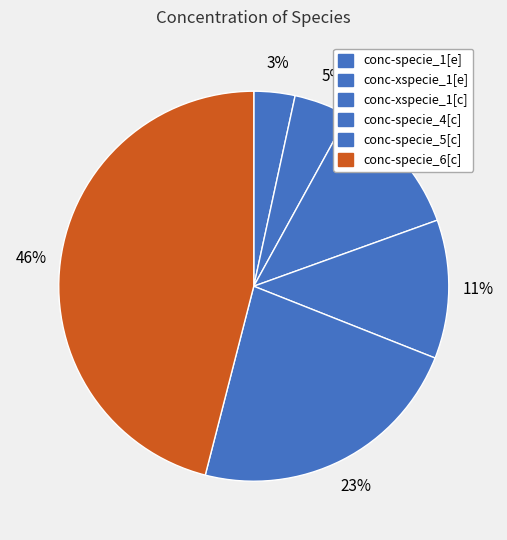

Is the sum of conc-xspecie_1[e] and conc-specie_4[c] greater than half?

No